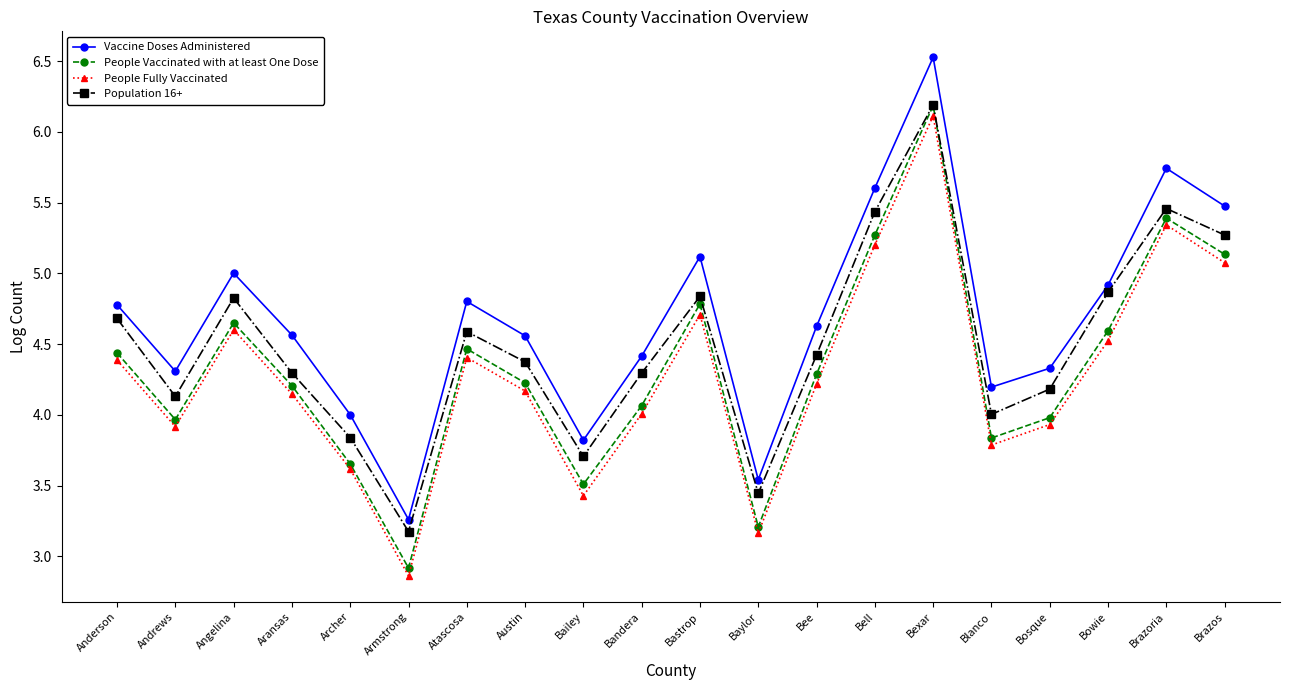

What is the difference between the second highest and second lowest values in the People Fully Vaccinated series?

2.2